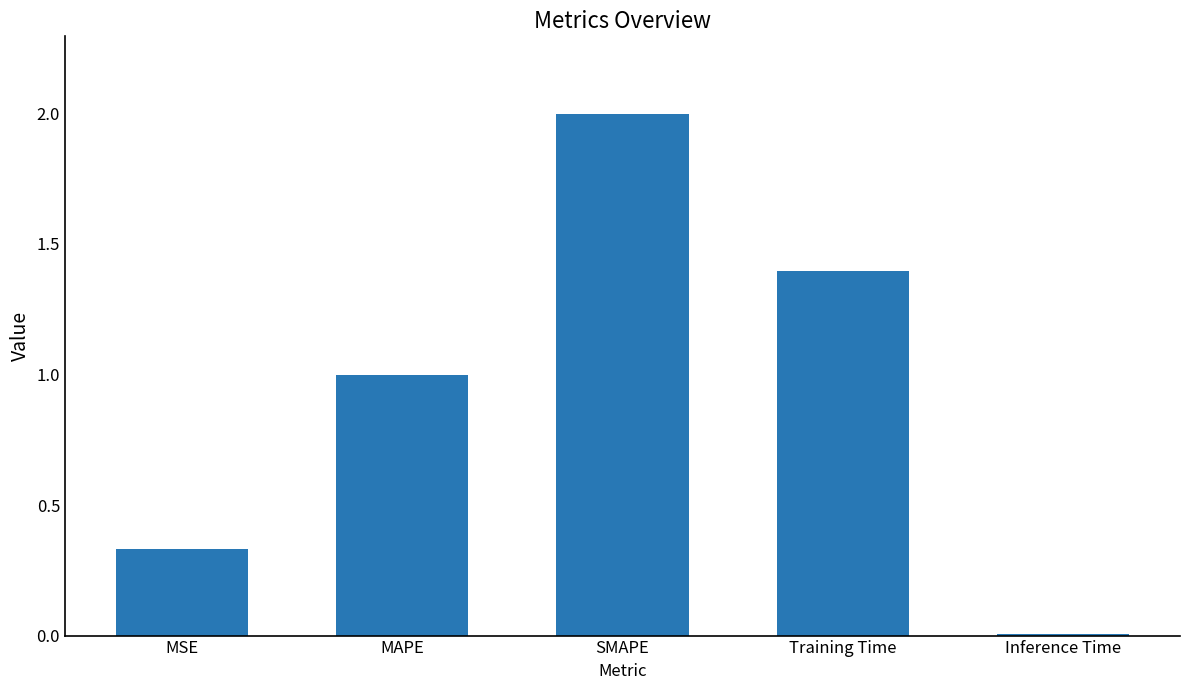

What is the difference between the maximum and minimum values?

2.0